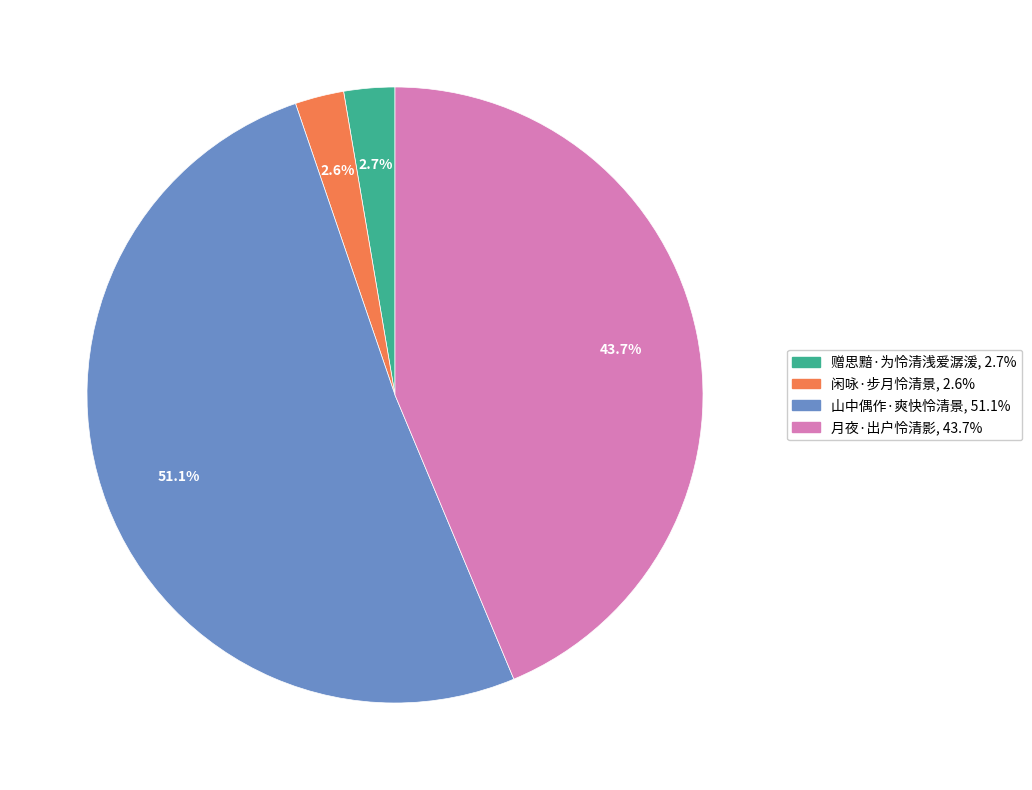

Which slice represents more than half of the pie?

山中偶作·爽快怜清景